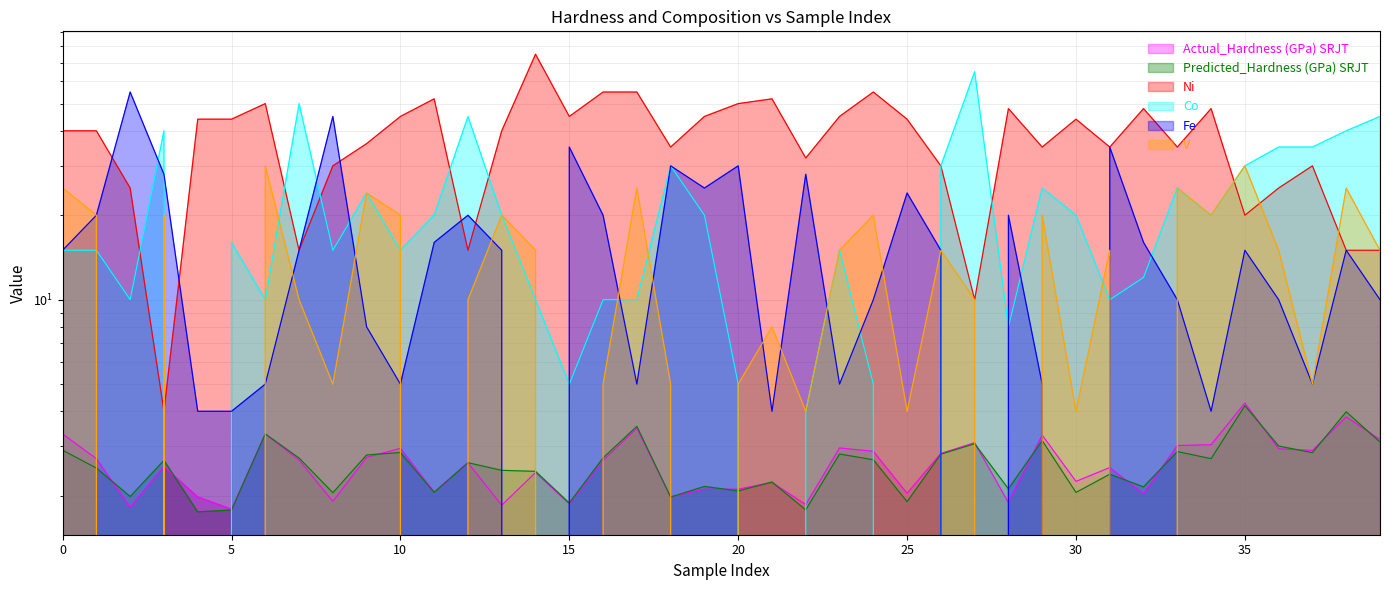

Reading right to left, list all the values displayed in this chart.

Actual_Hardness (GPa) SRJT: 3.2	3.8	2.9	2.9	4.3	3.0	3.0	2.0	2.5	2.2	3.3	1.9	3.1	2.8	2.0	2.9	3.0	1.9	2.2	2.1	2.1	2.0	3.5	2.7	1.9	2.4	1.9	2.6	2.1	3.0	2.7	1.9	2.7	3.3	1.8	2.0	2.5	1.8	2.7	3.3
Predicted_Hardness (GPa) SRJT: 3.1	4.0	2.8	3.0	4.2	2.7	2.9	2.2	2.4	2.1	3.1	2.1	3.1	2.8	1.9	2.7	2.8	1.8	2.2	2.1	2.2	2.0	3.5	2.7	1.9	2.4	2.5	2.6	2.1	2.9	2.8	2.0	2.7	3.3	1.8	1.8	2.7	2.0	2.5	2.9
Ni: 15.0	15.0	30.0	25.0	20.0	48.0	35.0	48.0	35.0	44.0	35.0	48.0	10.0	30.0	44.0	55.0	45.0	32.0	52.0	50.0	45.0	35.0	55.0	55.0	45.0	75.0	40.0	15.0	52.0	45.0	36.0	30.0	15.0	50.0	44.0	44.0	4.0	25.0	40.0	40.0
Co: 45.0	40.0	35.0	35.0	30.0	20.0	25.0	12.0	10.0	20.0	25.0	8.0	65.0	30.0	0.0	5.0	15.0	4.0	0.0	5.0	20.0	30.0	10.0	10.0	5.0	10.0	20.0	45.0	20.0	15.0	24.0	15.0	50.0	10.0	16.0	0.0	40.0	10.0	15.0	15.0
Fe: 10.0	15.0	5.0	10.0	15.0	4.0	10.0	16.0	35.0	0.0	5.0	20.0	0.0	15.0	24.0	10.0	5.0	28.0	4.0	30.0	25.0	30.0	5.0	20.0	35.0	0.0	15.0	20.0	16.0	5.0	8.0	45.0	15.0	5.0	4.0	4.0	28.0	55.0	20.0	15.0
V: 15.0	25.0	5.0	15.0	30.0	20.0	25.0	0.0	15.0	4.0	20.0	0.0	10.0	15.0	4.0	20.0	15.0	4.0	8.0	5.0	0.0	5.0	25.0	5.0	0.0	15.0	20.0	10.0	0.0	20.0	24.0	5.0	10.0	30.0	0.0	0.0	20.0	0.0	20.0	25.0